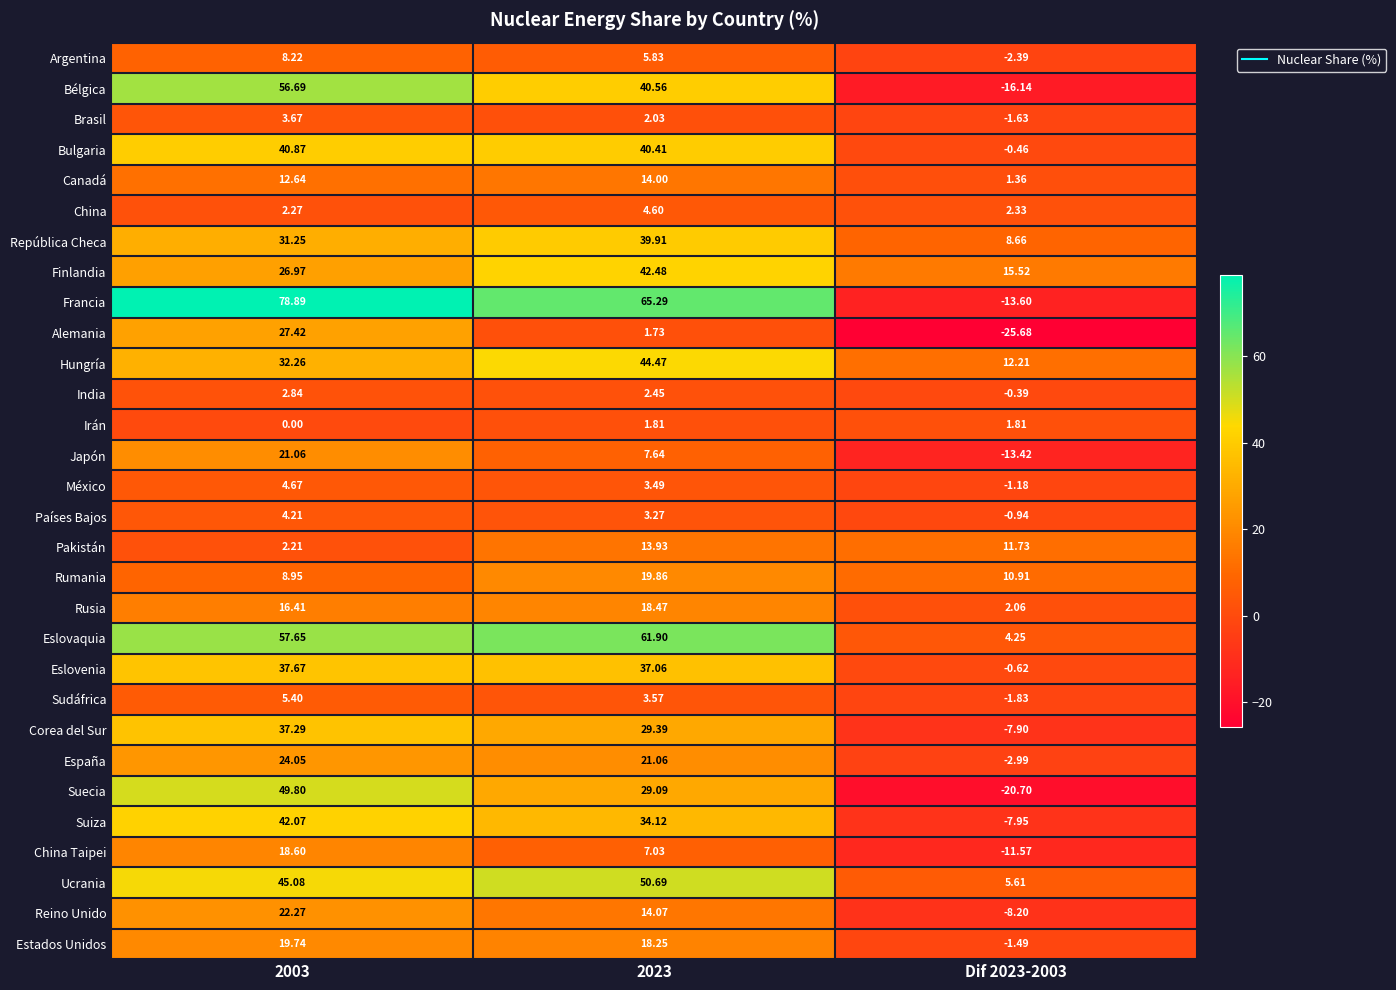

Between 2023 and Dif 2023-2003, which series saw the biggest shift?

Francia